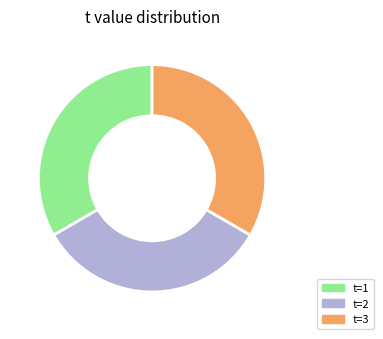

What is the ratio of the value at t=1 to the value at t=3?

1.0